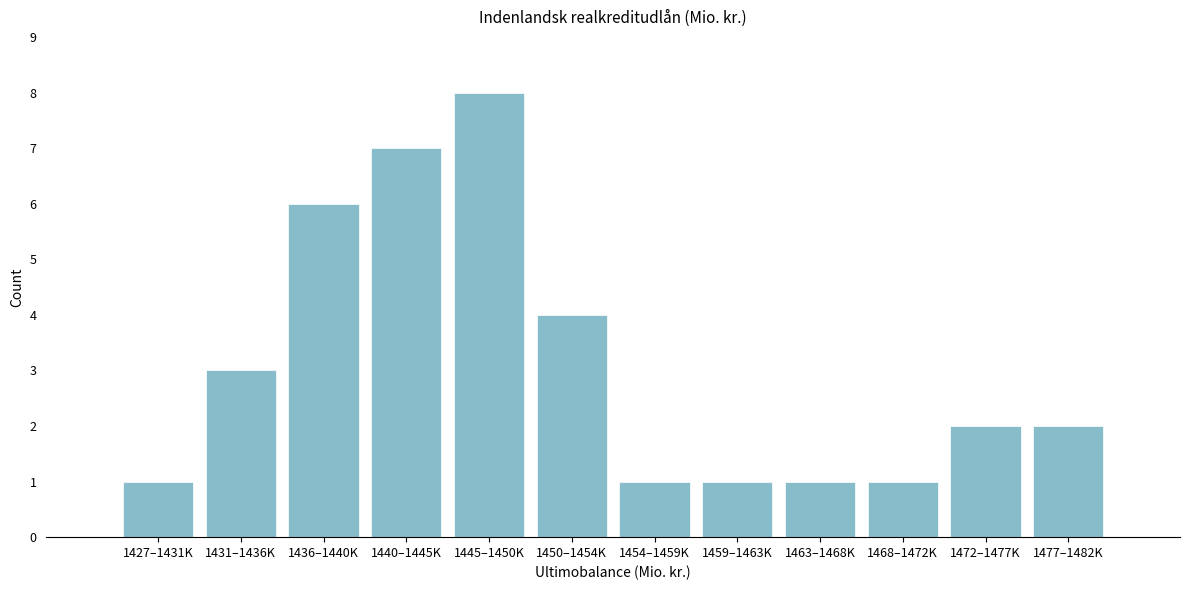

Reading right to left, what are all the values shown in this chart?

1477–1482K=2	1472–1477K=2	1468–1472K=1	1463–1468K=1	1459–1463K=1	1454–1459K=1	1450–1454K=4	1445–1450K=8	1440–1445K=7	1436–1440K=6	1431–1436K=3	1427–1431K=1